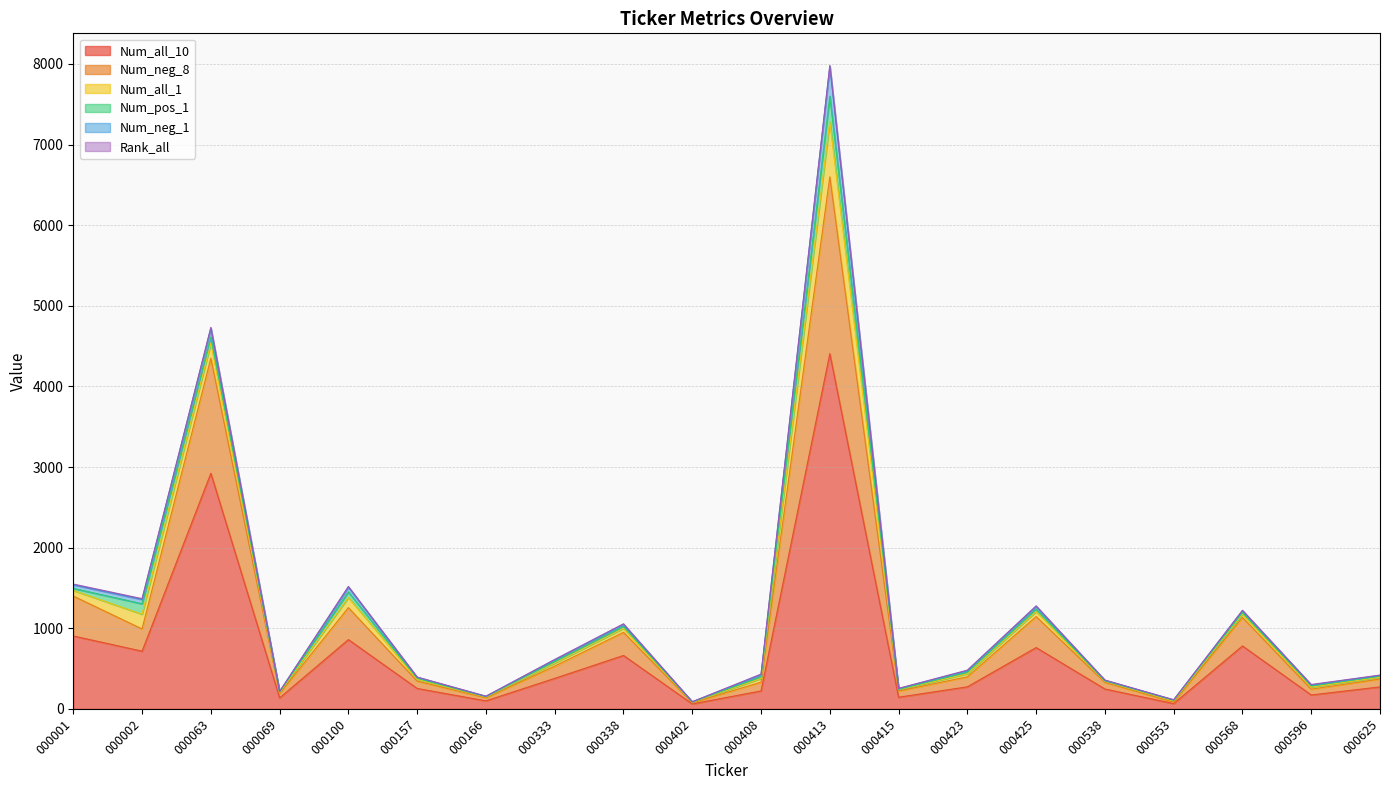

What is the sum of all Num_neg_1 values?

834